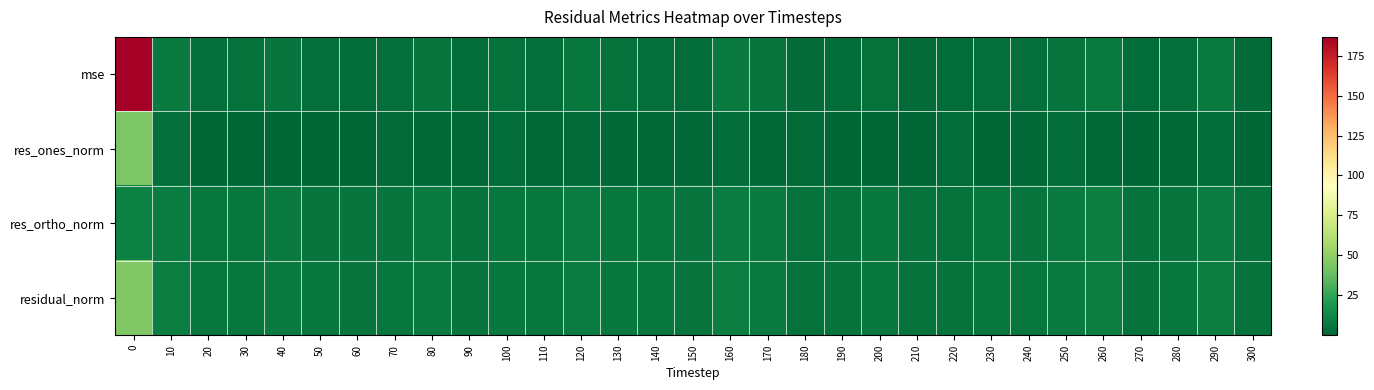

What is the greatest value displayed?

186.7